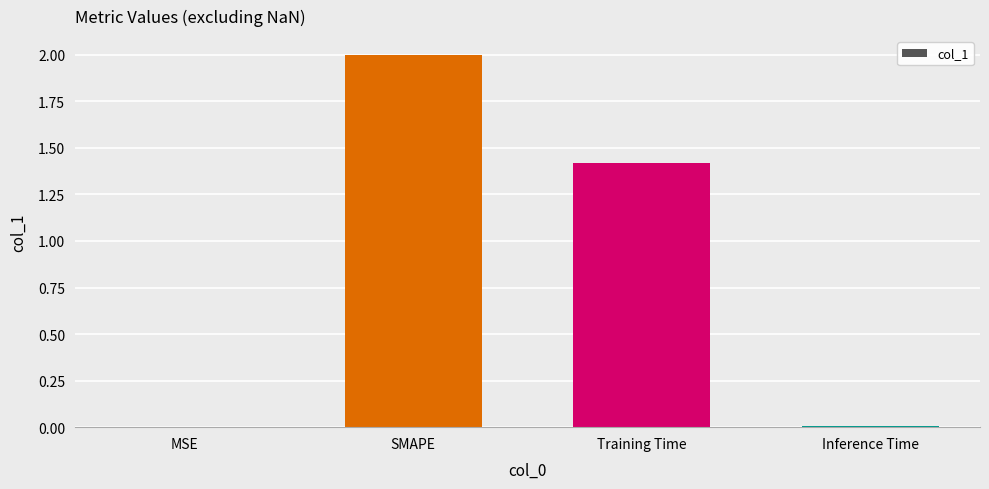

What is the greatest value displayed?

2.0